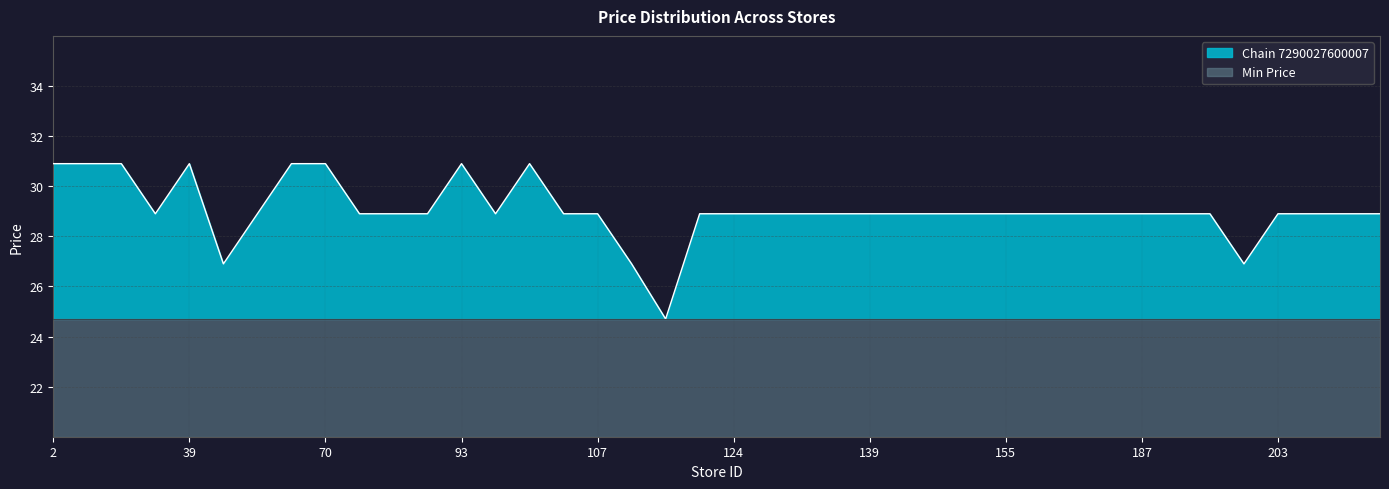

What is the sum of all values?

1161.8